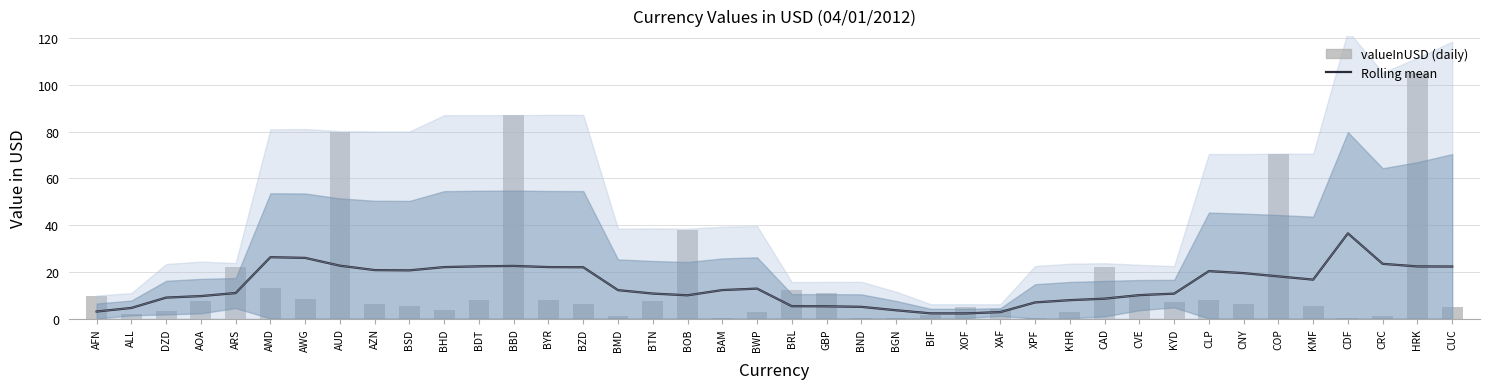

Between CNY and CAD, which is larger?

CNY